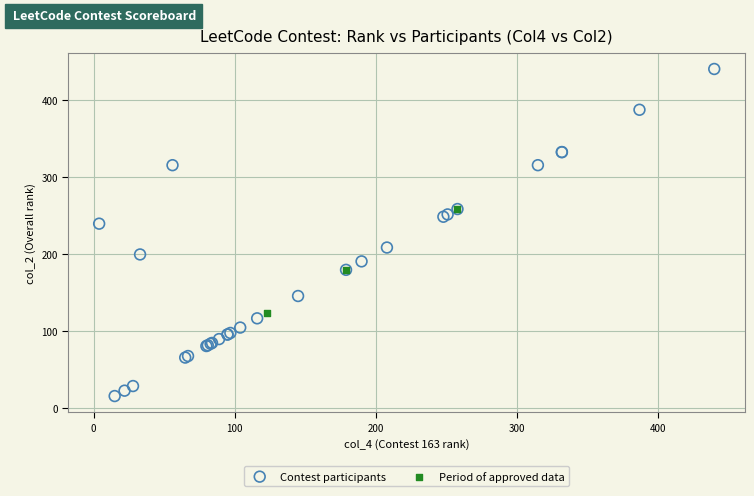

Which series contains the lowest Y value?

Contest participants